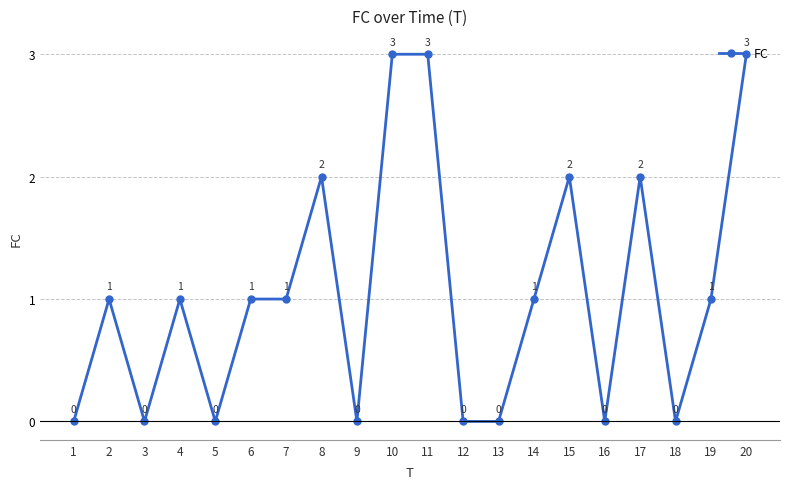

How many values are between 0 and 2?

17